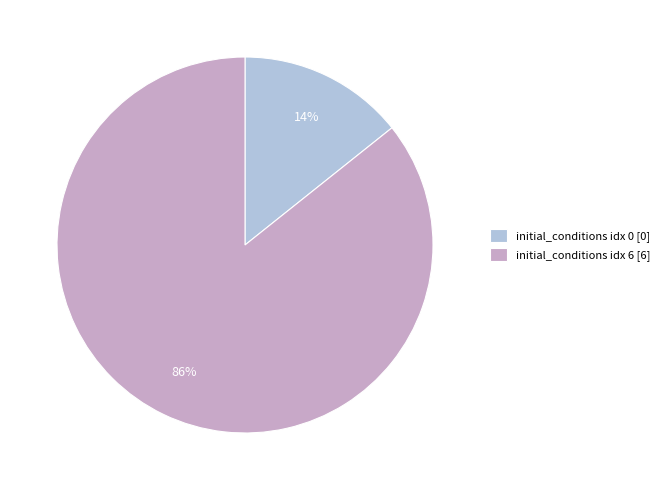

True or false: initial_conditions idx 0 [0] accounts for 14% of the total.

True